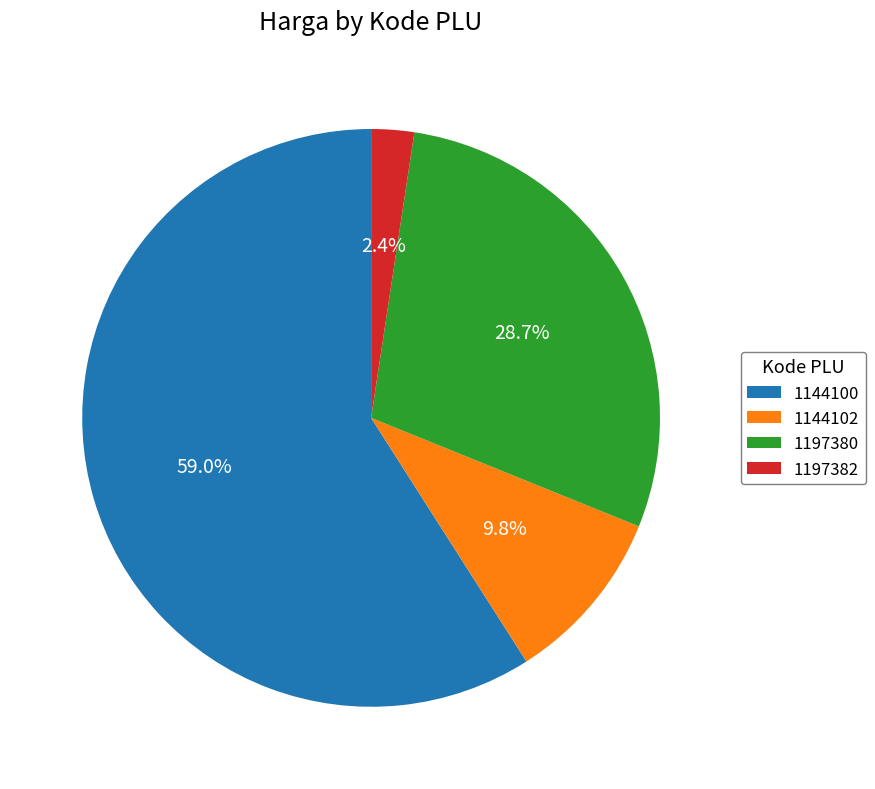

To the nearest percent, what is the difference between the largest and smallest slice percentages?

57%